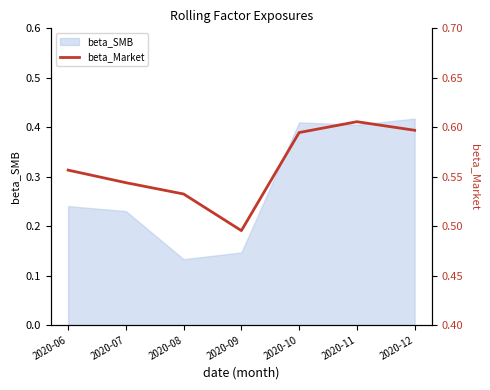

True or false: the data shows 0.6 at 2020-12.

True